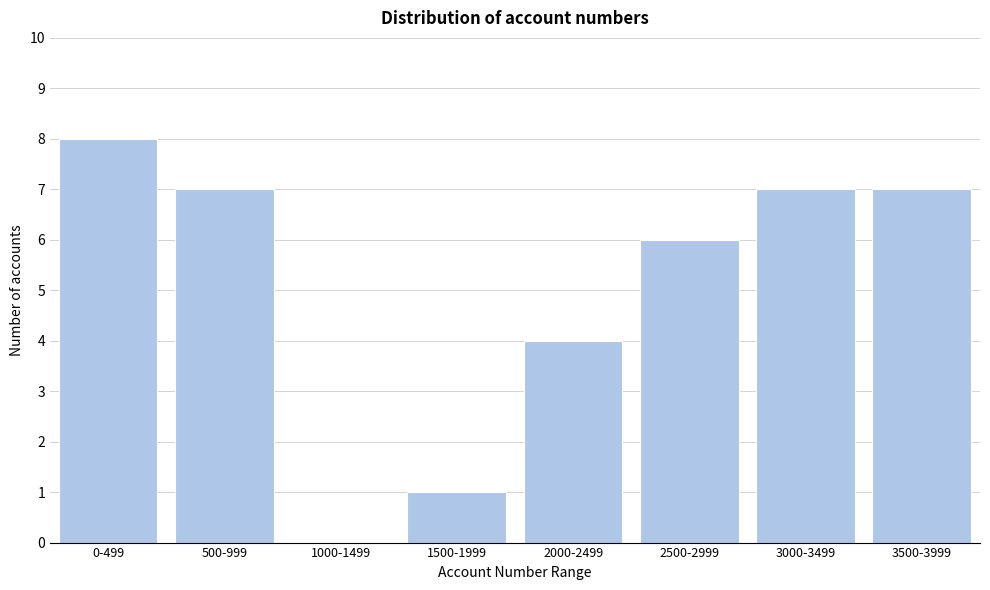

Reading left to right, what are all the values shown in this chart?

0-499=8	500-999=7	1000-1499=0	1500-1999=1	2000-2499=4	2500-2999=6	3000-3499=7	3500-3999=7